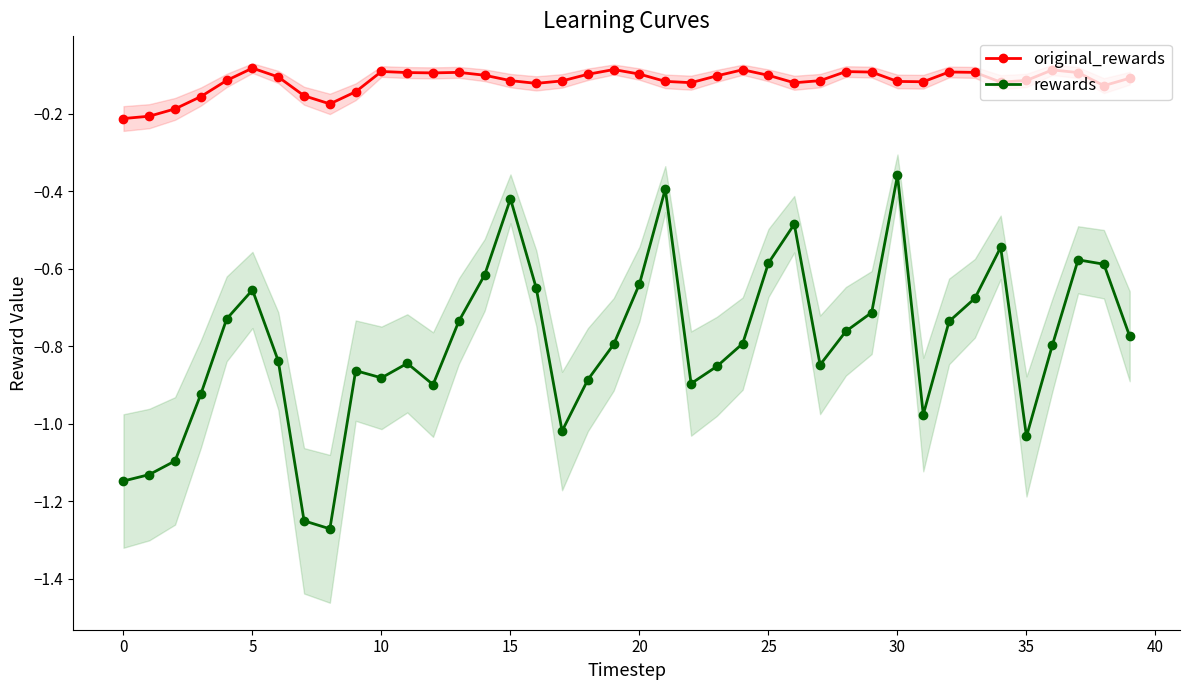

True or false: rewards and original_rewards intersect in this chart.

False